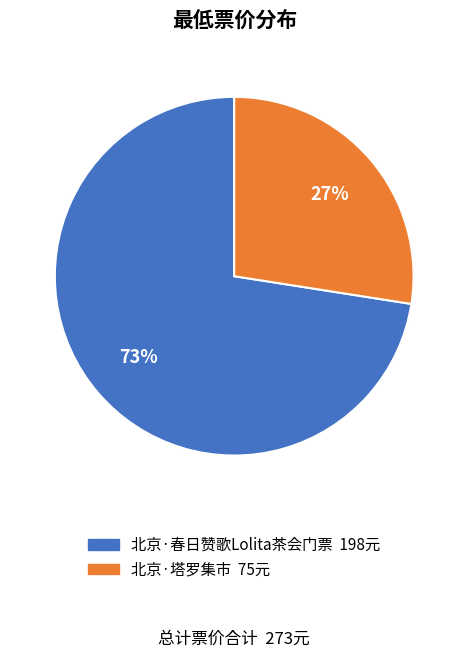

What is the smallest slice in the pie chart?

北京·塔罗集市